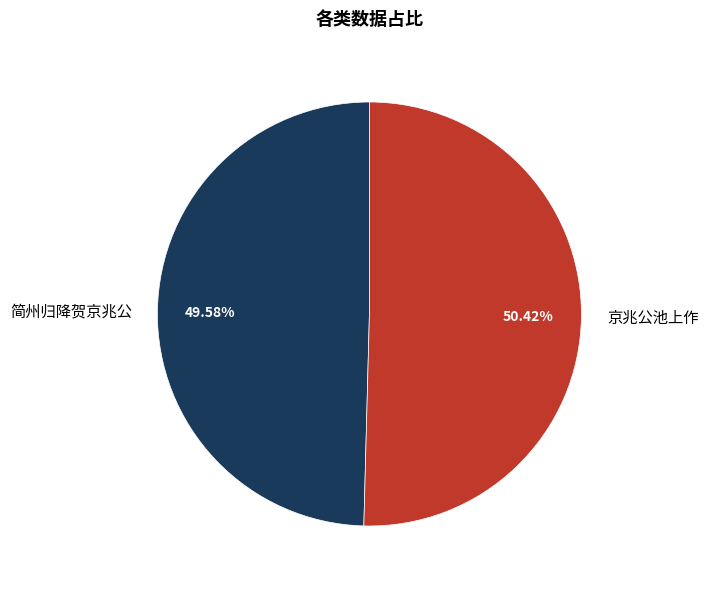

What percentage is the 简州归降贺京兆公 slice, to the nearest percent?

50%